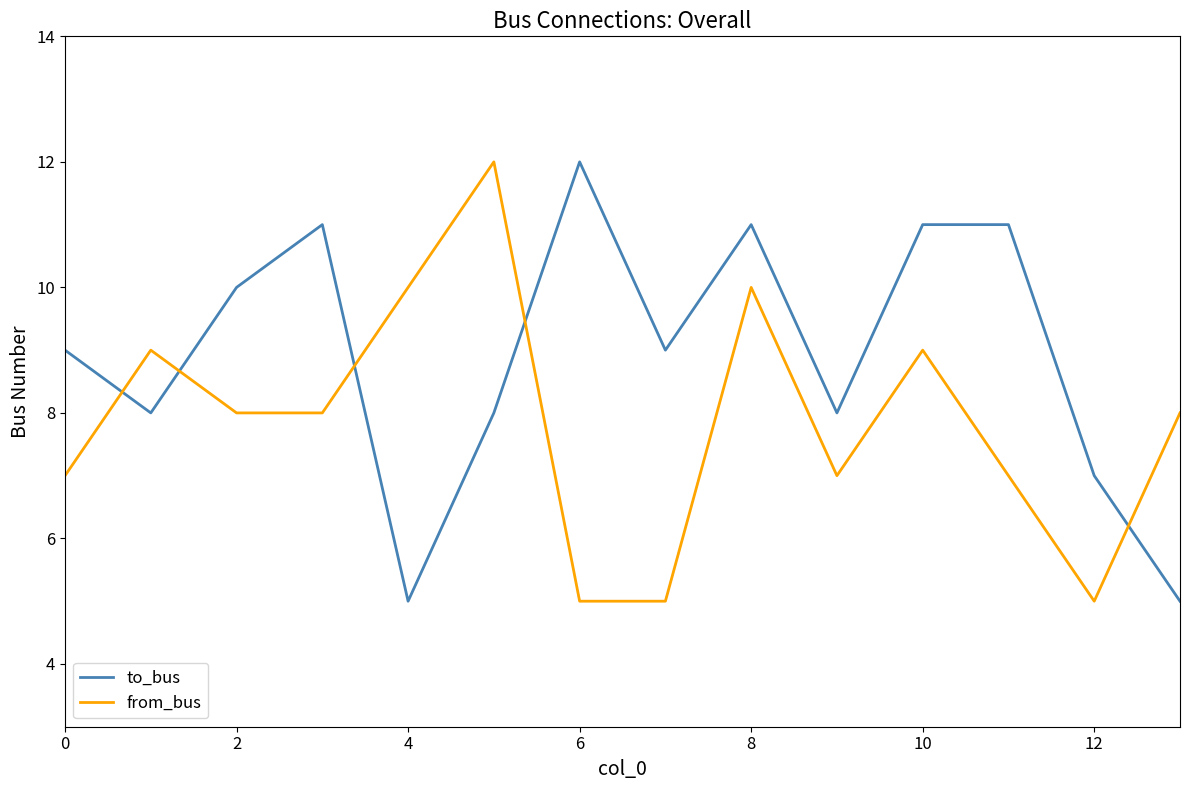

Which series ends up on top after the final intersection of from_bus and to_bus?

from_bus